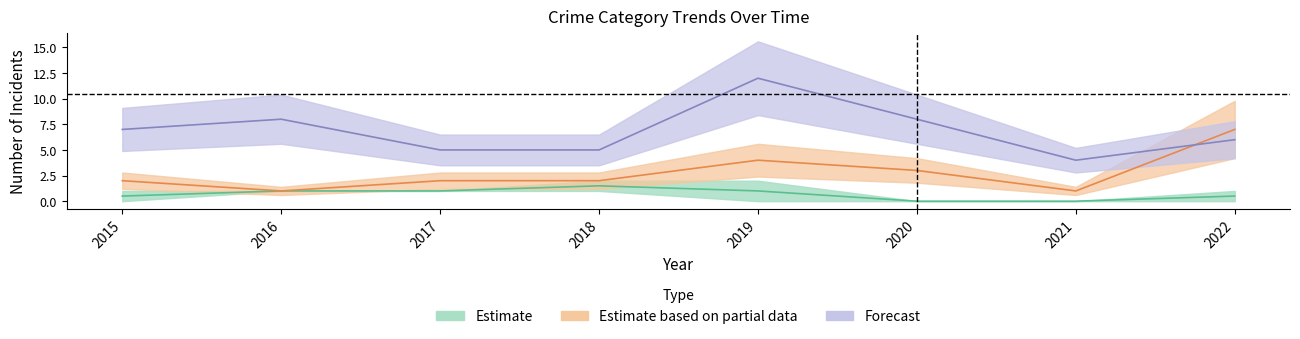

At which label does Theft first exceed 7?

2016